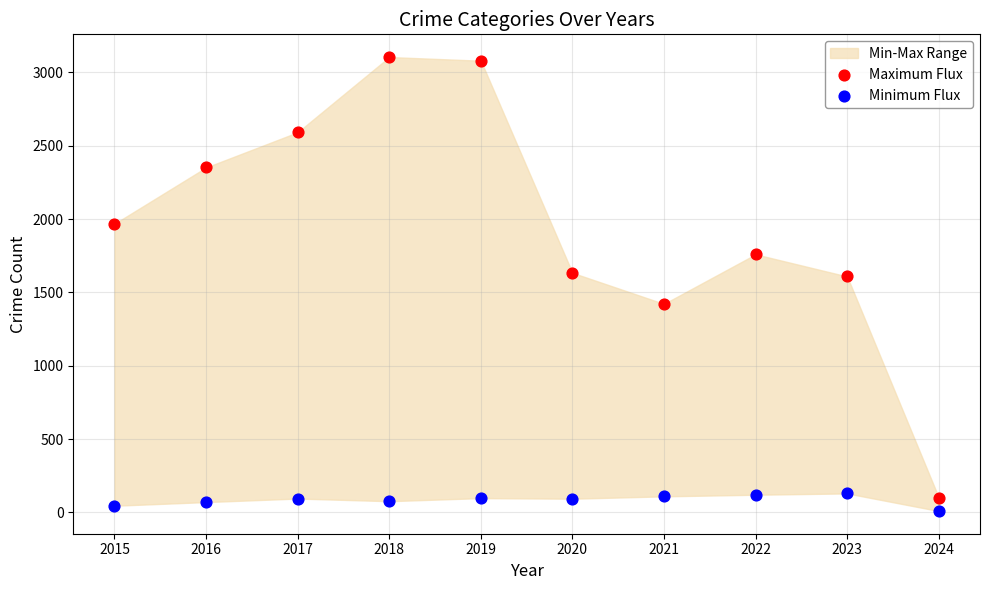

Which series has the widest spread of Y values?

Maximum Flux